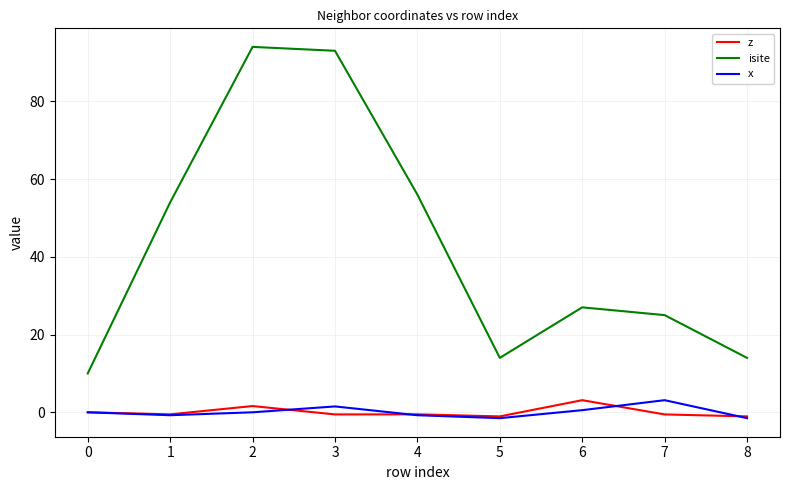

The value of isite at 1 is 74.8. True or false?

False